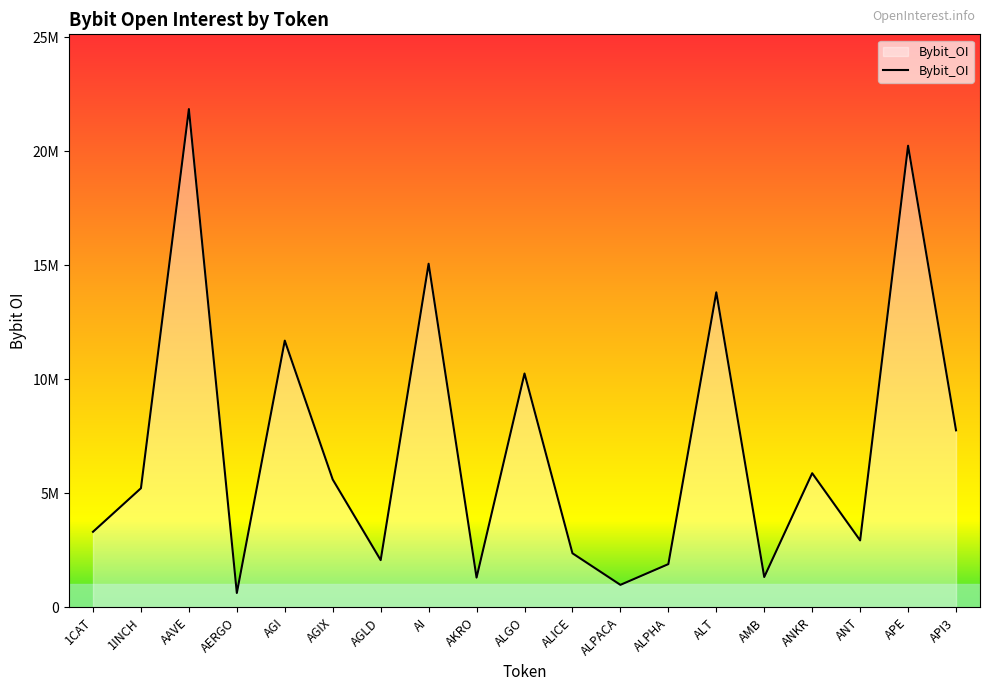

Reading left to right, extract all data points from this chart.

1CAT=3313954	1INCH=5224362	AAVE=21854911	AERGO=630905	AGI=11698669	AGIX=5607175	AGLD=2071807	AI=15071054	AKRO=1305080	ALGO=10256454	ALICE=2371692	ALPACA=986969	ALPHA=1896637	ALT=13817835	AMB=1331116	ANKR=5882997	ANT=2936198	APE=20246873	API3=7763769